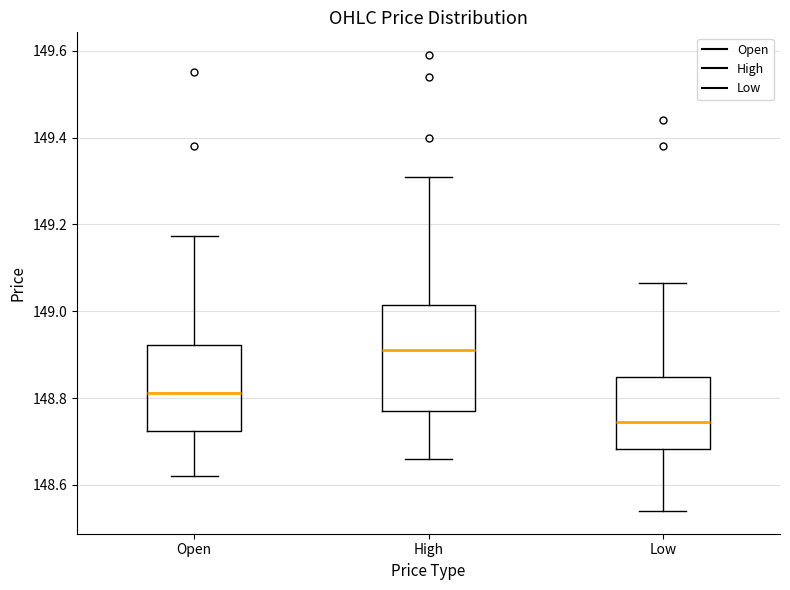

Which box is the tallest, from its lower edge to its upper edge?

High